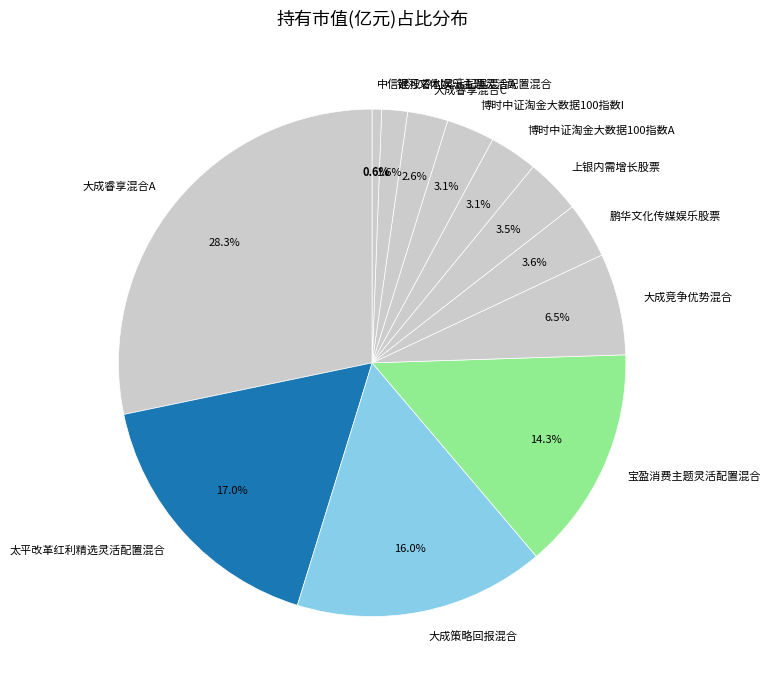

What is the smallest slice in the pie chart?

中信建投睿利灵活配置混合A